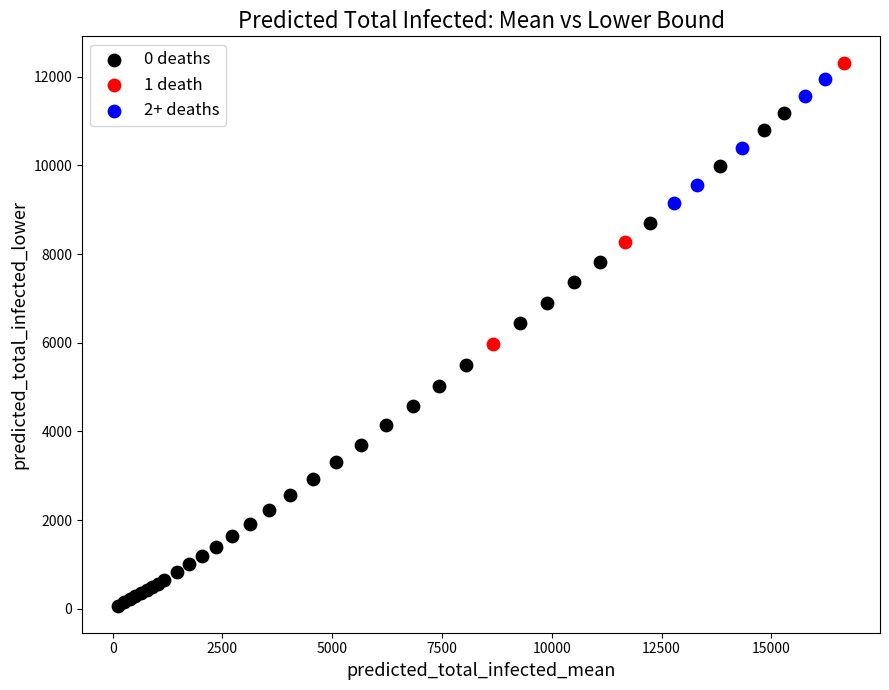

Which series has the widest spread of Y values?

0 deaths